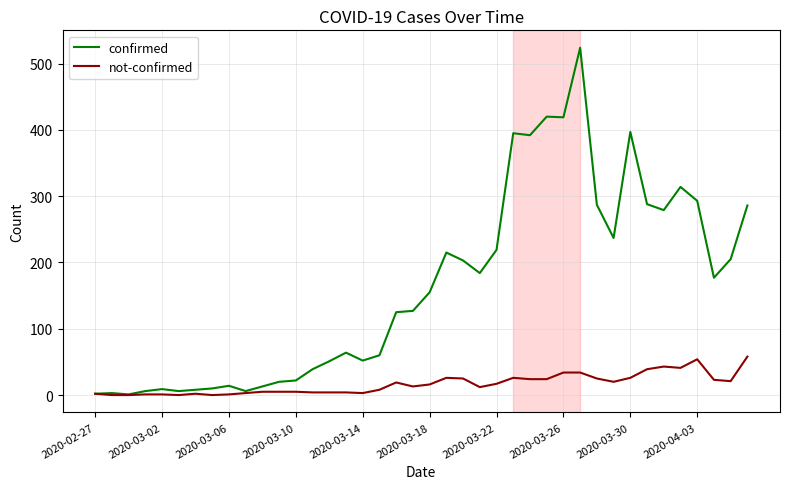

How many lines are shown in the chart?

2